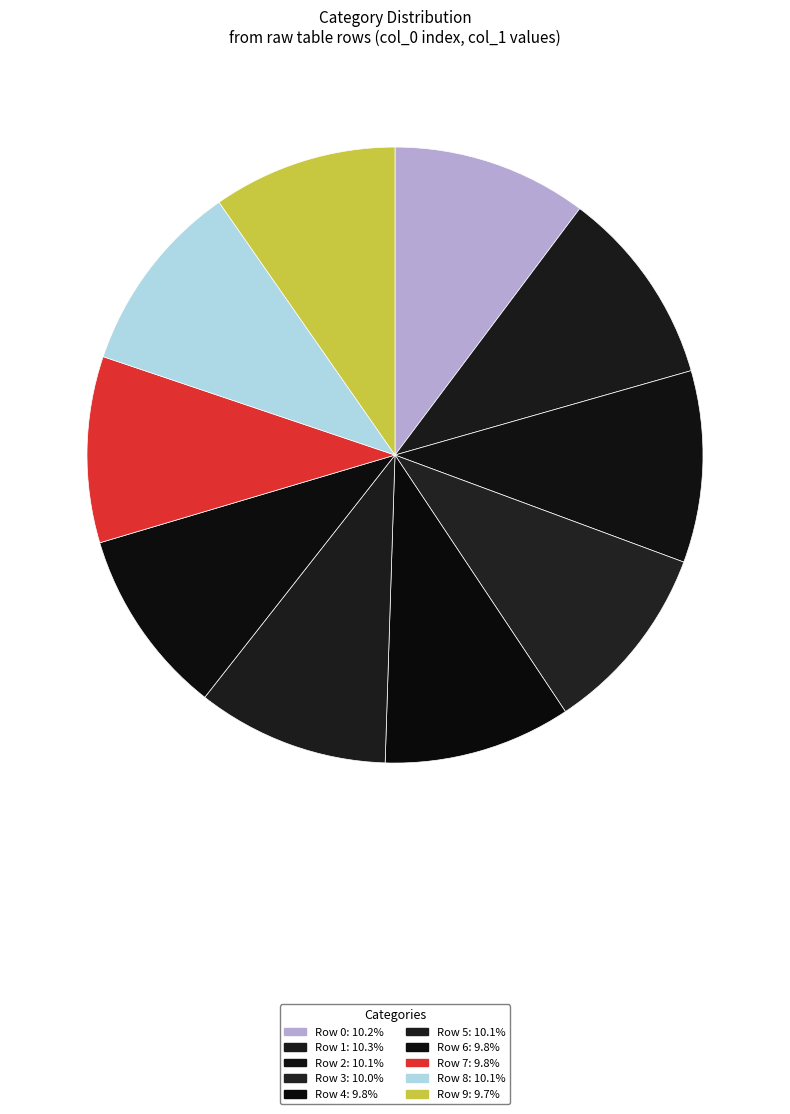

What is the largest slice in the pie chart?

1